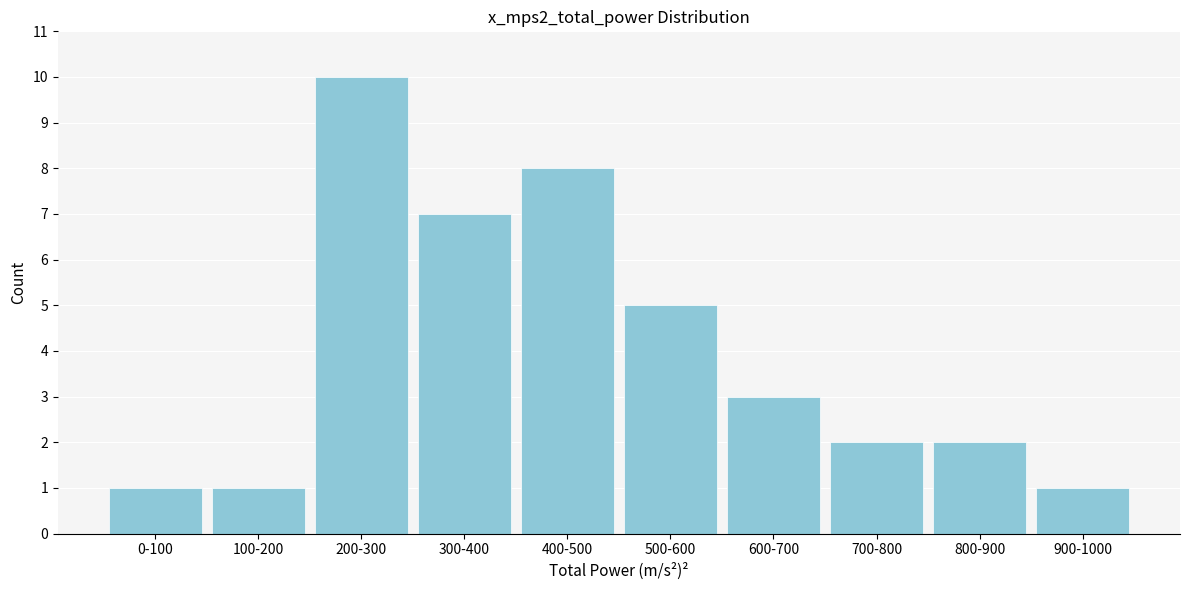

Reading left to right, what are all the values shown in this chart?

1	1	10	7	8	5	3	2	2	1